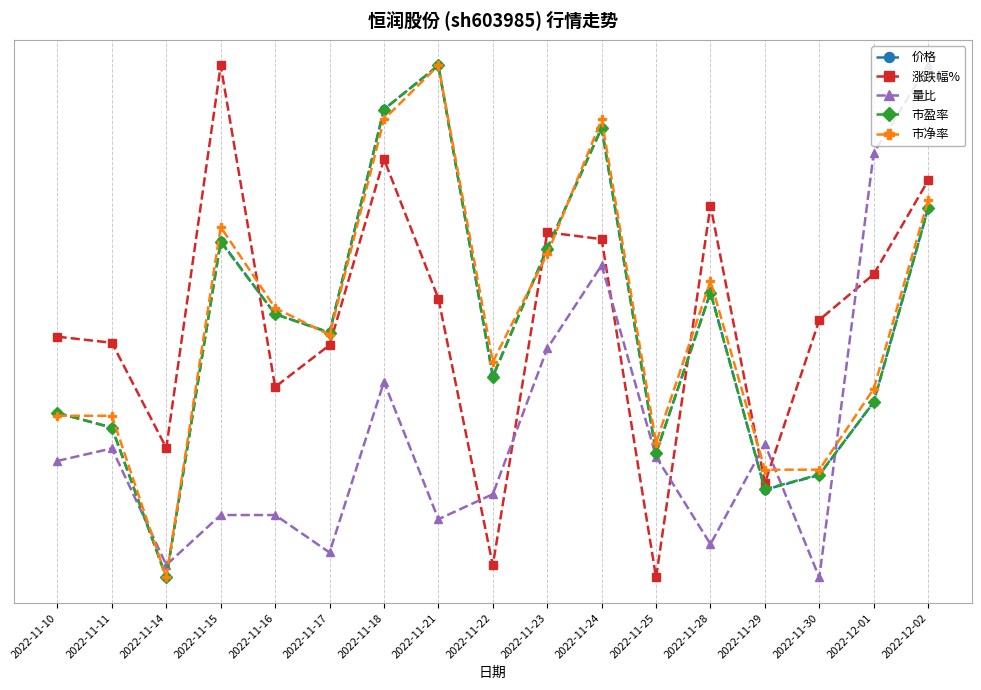

Reading left to right, list all the values displayed in this chart.

价格: 2022-11-10=0.3	2022-11-11=0.3	2022-11-14=0.0	2022-11-15=0.7	2022-11-16=0.5	2022-11-17=0.5	2022-11-18=0.9	2022-11-21=1.0	2022-11-22=0.4	2022-11-23=0.6	2022-11-24=0.9	2022-11-25=0.2	2022-11-28=0.6	2022-11-29=0.2	2022-11-30=0.2	2022-12-01=0.3	2022-12-02=0.7
涨跌幅%: 2022-11-10=0.5	2022-11-11=0.5	2022-11-14=0.3	2022-11-15=1.0	2022-11-16=0.4	2022-11-17=0.5	2022-11-18=0.8	2022-11-21=0.5	2022-11-22=0.0	2022-11-23=0.7	2022-11-24=0.7	2022-11-25=0.0	2022-11-28=0.7	2022-11-29=0.2	2022-11-30=0.5	2022-12-01=0.6	2022-12-02=0.8
量比: 2022-11-10=0.2	2022-11-11=0.3	2022-11-14=0.0	2022-11-15=0.1	2022-11-16=0.1	2022-11-17=0.0	2022-11-18=0.4	2022-11-21=0.1	2022-11-22=0.2	2022-11-23=0.4	2022-11-24=0.6	2022-11-25=0.2	2022-11-28=0.1	2022-11-29=0.3	2022-11-30=0.0	2022-12-01=0.8	2022-12-02=1.0
市盈率: 2022-11-10=0.3	2022-11-11=0.3	2022-11-14=0.0	2022-11-15=0.7	2022-11-16=0.5	2022-11-17=0.5	2022-11-18=0.9	2022-11-21=1.0	2022-11-22=0.4	2022-11-23=0.6	2022-11-24=0.9	2022-11-25=0.2	2022-11-28=0.6	2022-11-29=0.2	2022-11-30=0.2	2022-12-01=0.3	2022-12-02=0.7
市净率: 2022-11-10=0.3	2022-11-11=0.3	2022-11-14=0.0	2022-11-15=0.7	2022-11-16=0.5	2022-11-17=0.5	2022-11-18=0.9	2022-11-21=1.0	2022-11-22=0.4	2022-11-23=0.6	2022-11-24=0.9	2022-11-25=0.3	2022-11-28=0.6	2022-11-29=0.2	2022-11-30=0.2	2022-12-01=0.4	2022-12-02=0.7